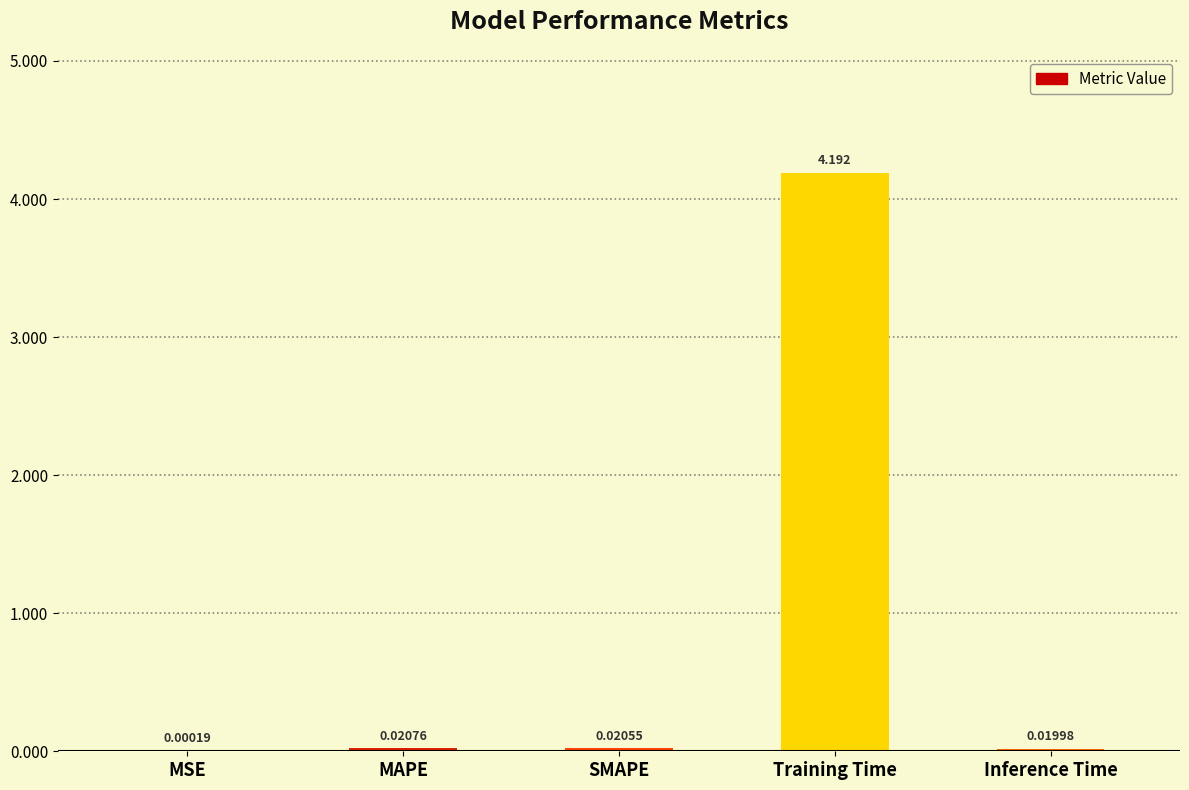

Are the bars grouped side by side (vs. stacked)?

No